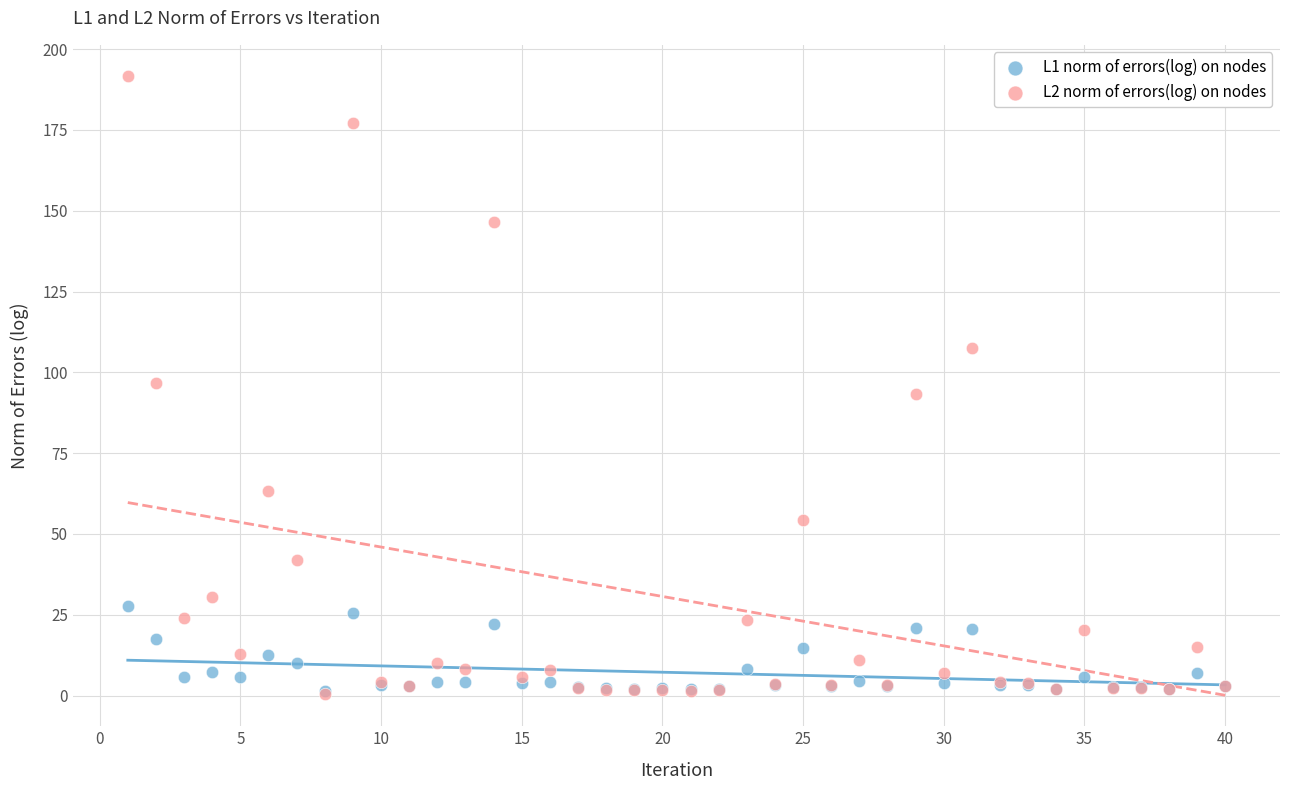

Which series has the largest Y range (max minus min)?

L2 norm of errors(log) on nodes